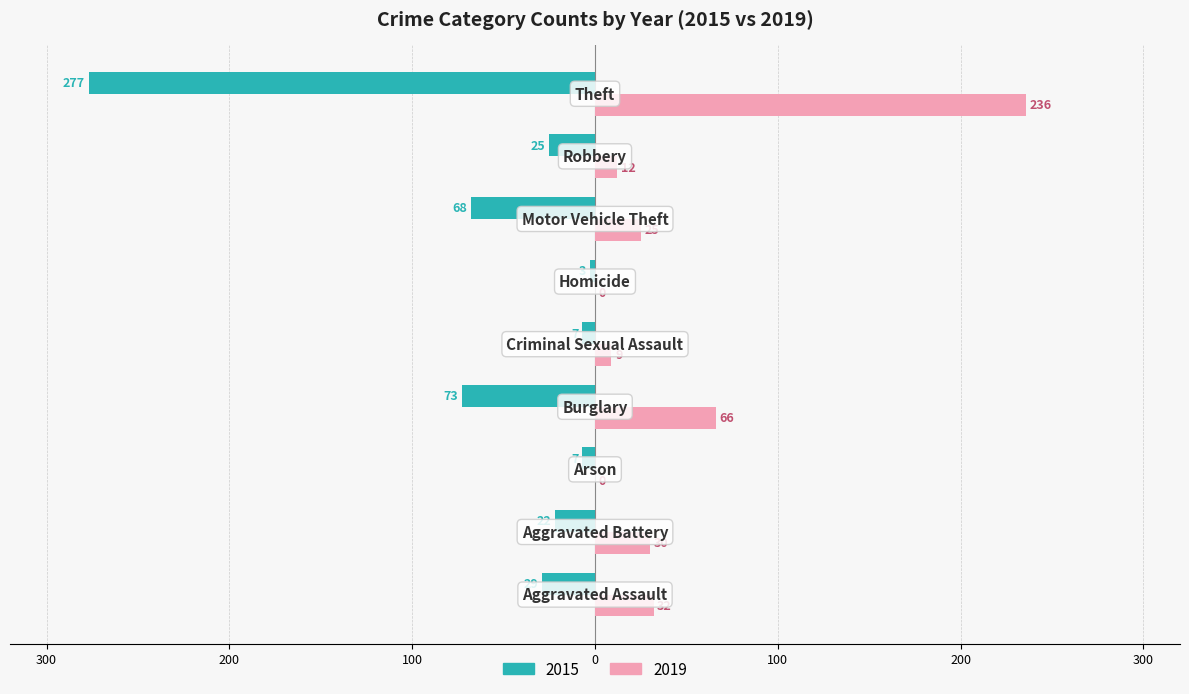

What are all the series names shown in the legend?

2015, 2019